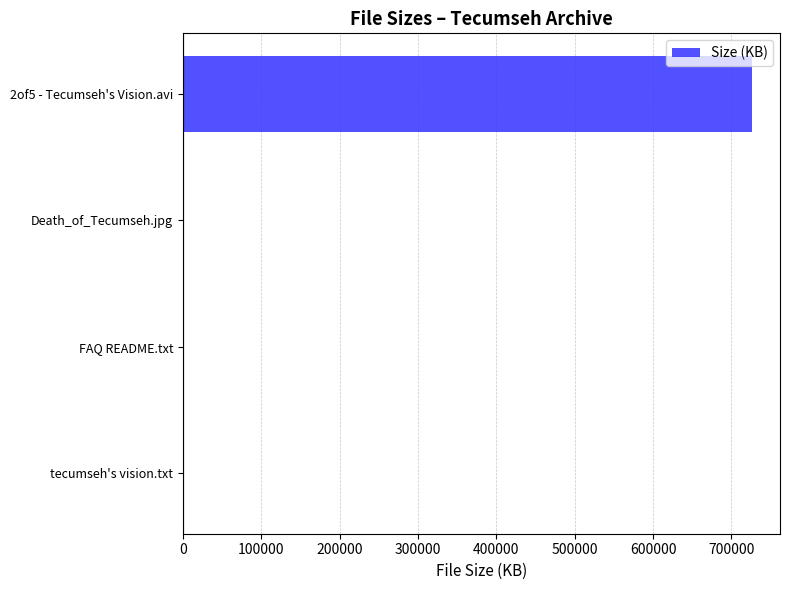

How many values exceed 98?

2